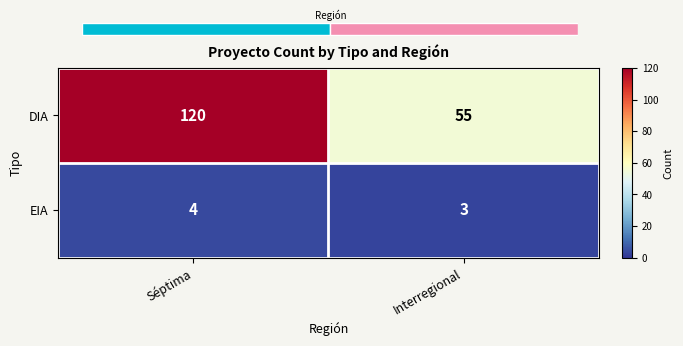

What is the maximum value for EIA?

4